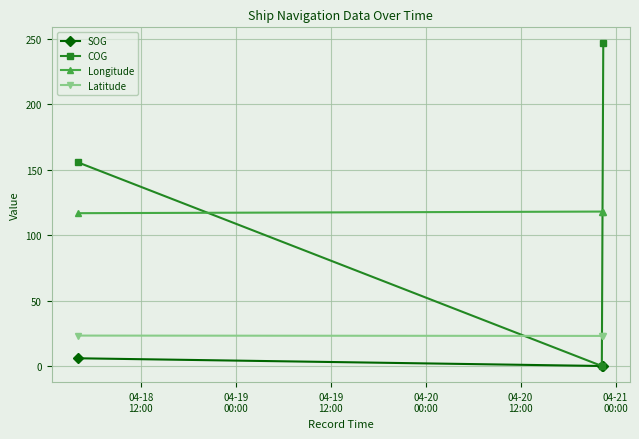

How many distinct data groups are displayed?

4